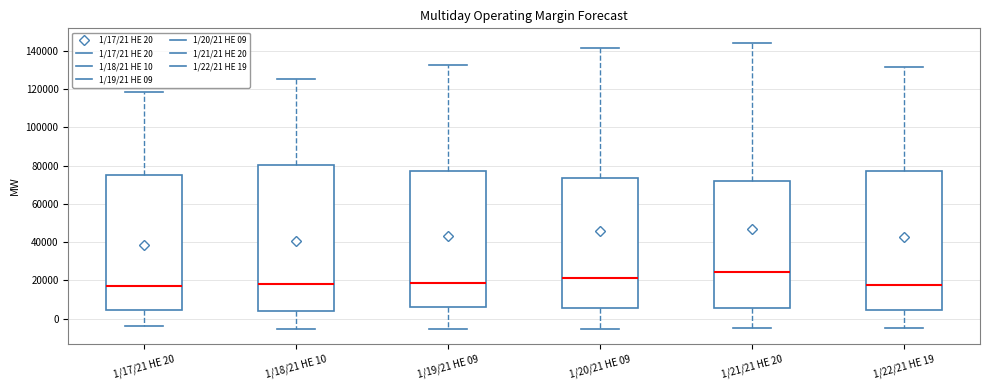

Which box's median line is the highest?

1/21/21 HE 20